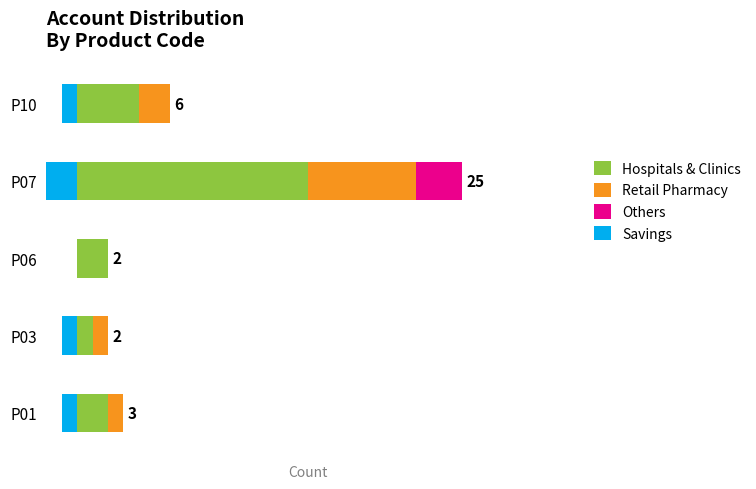

How many bars are there in total?

20